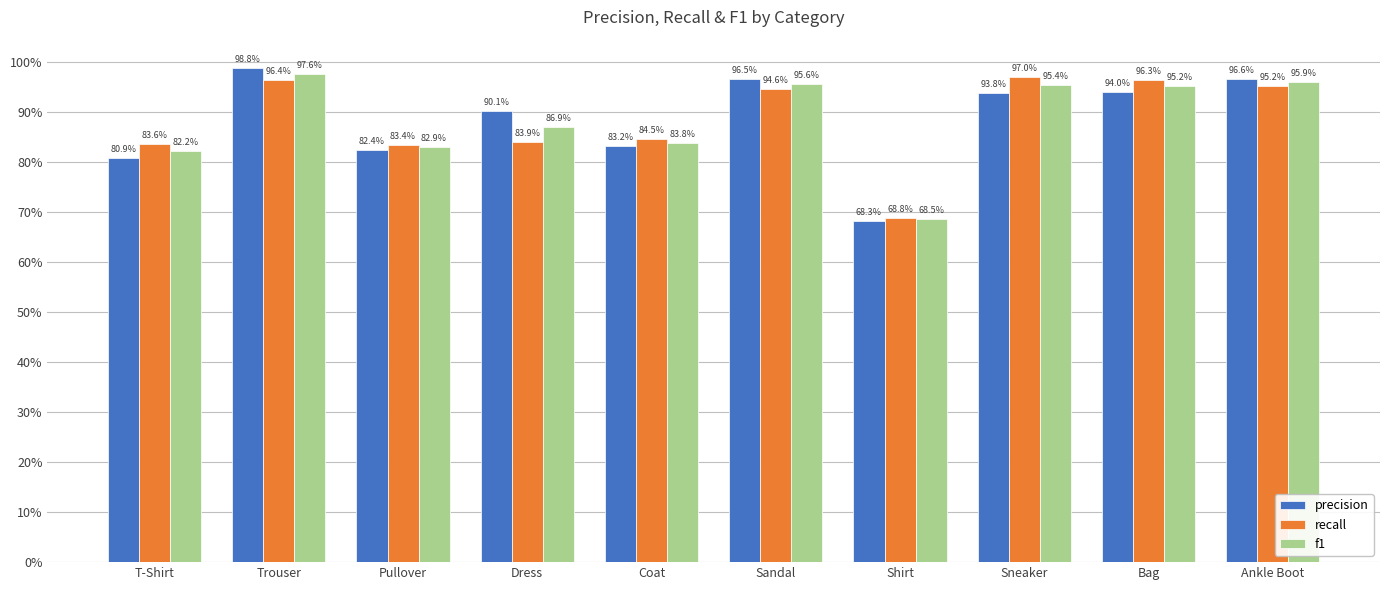

What are all the series names shown in the legend?

precision, recall, f1